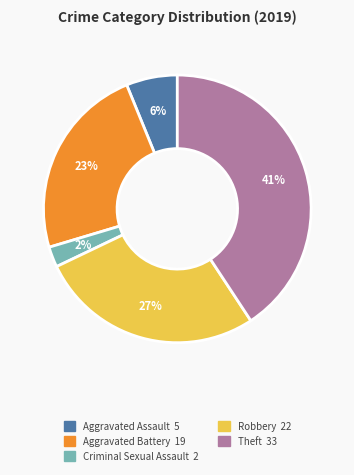

To the nearest percent, what is the average slice percentage?

20%